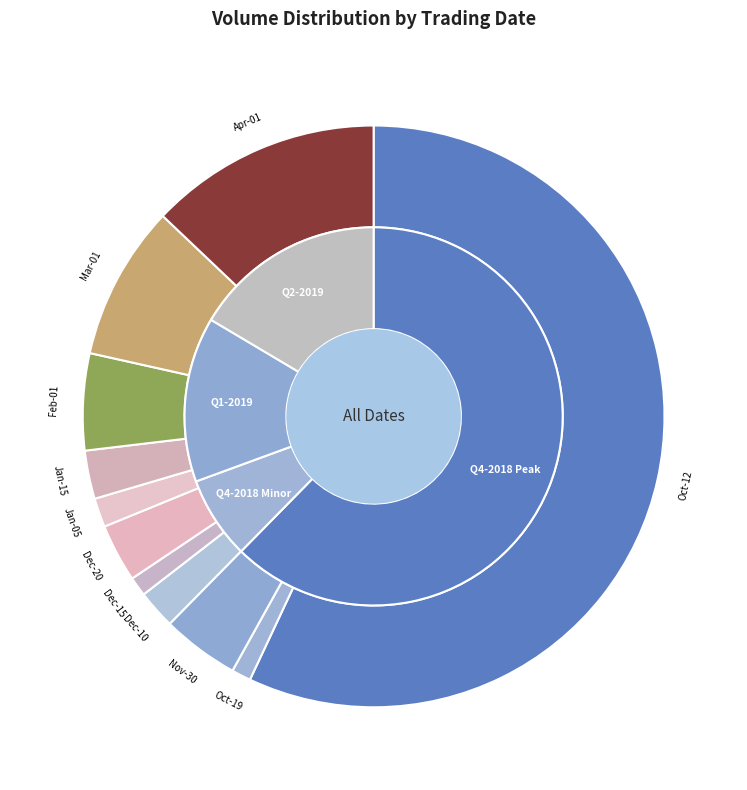

The 2019-02-01 slice represents 5% of the pie. True or false?

True